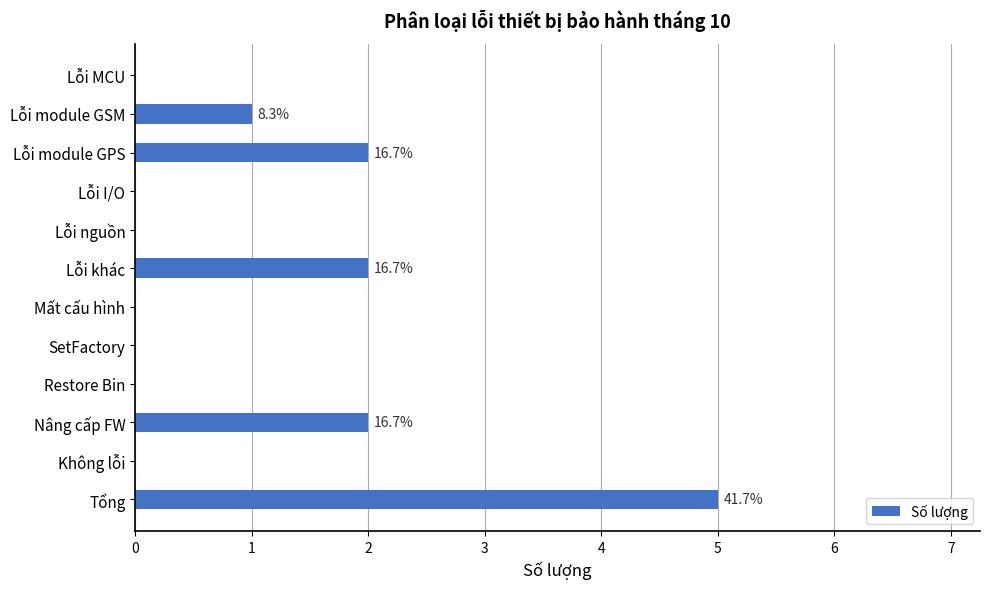

Which category has the highest value across all series?

Tổng